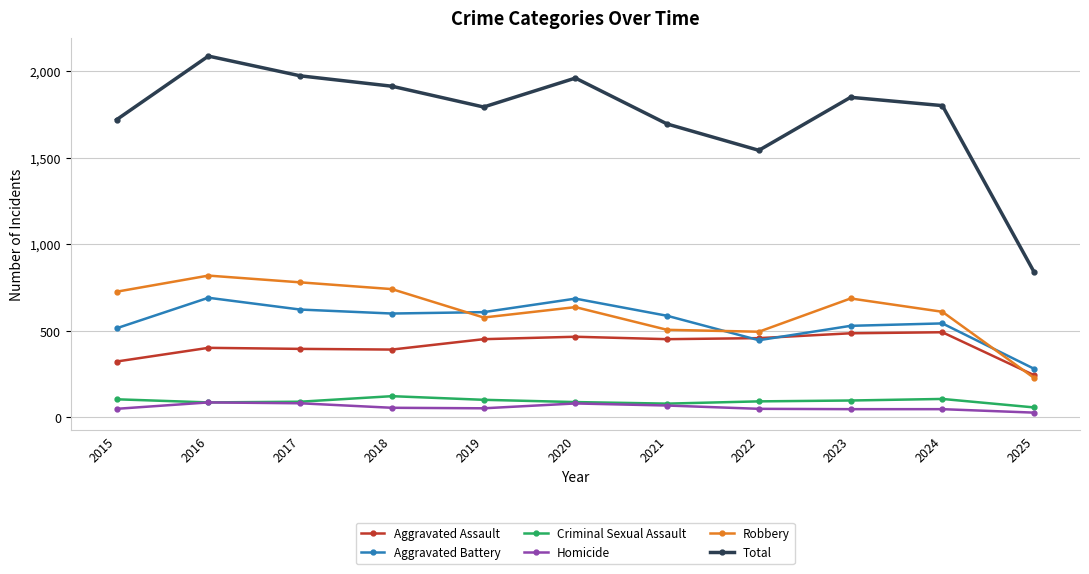

What is the total value across all series at 2020?

3918